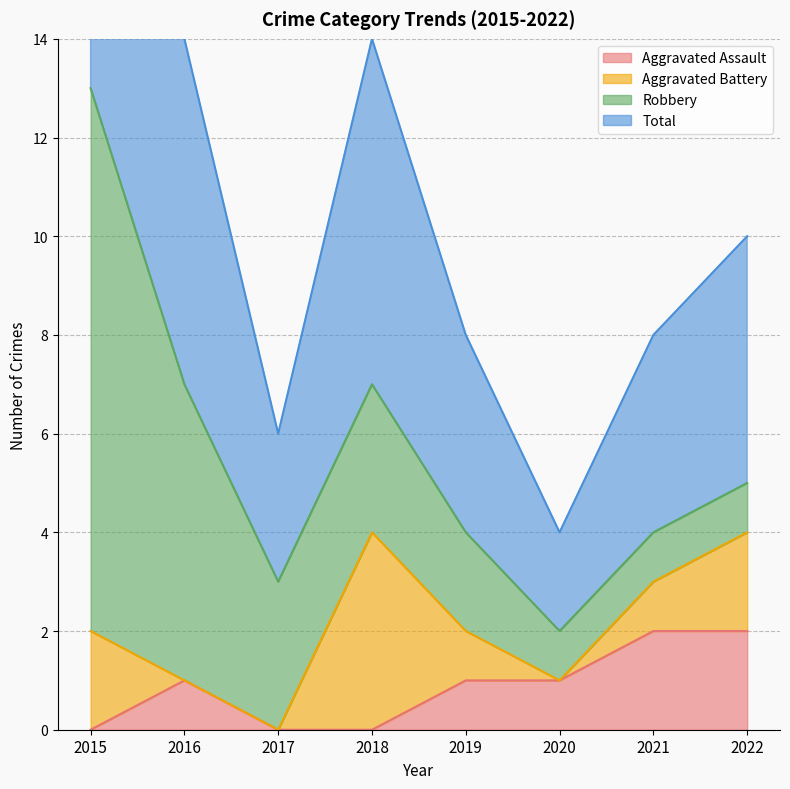

At which category is the sum across all series the highest?

2015